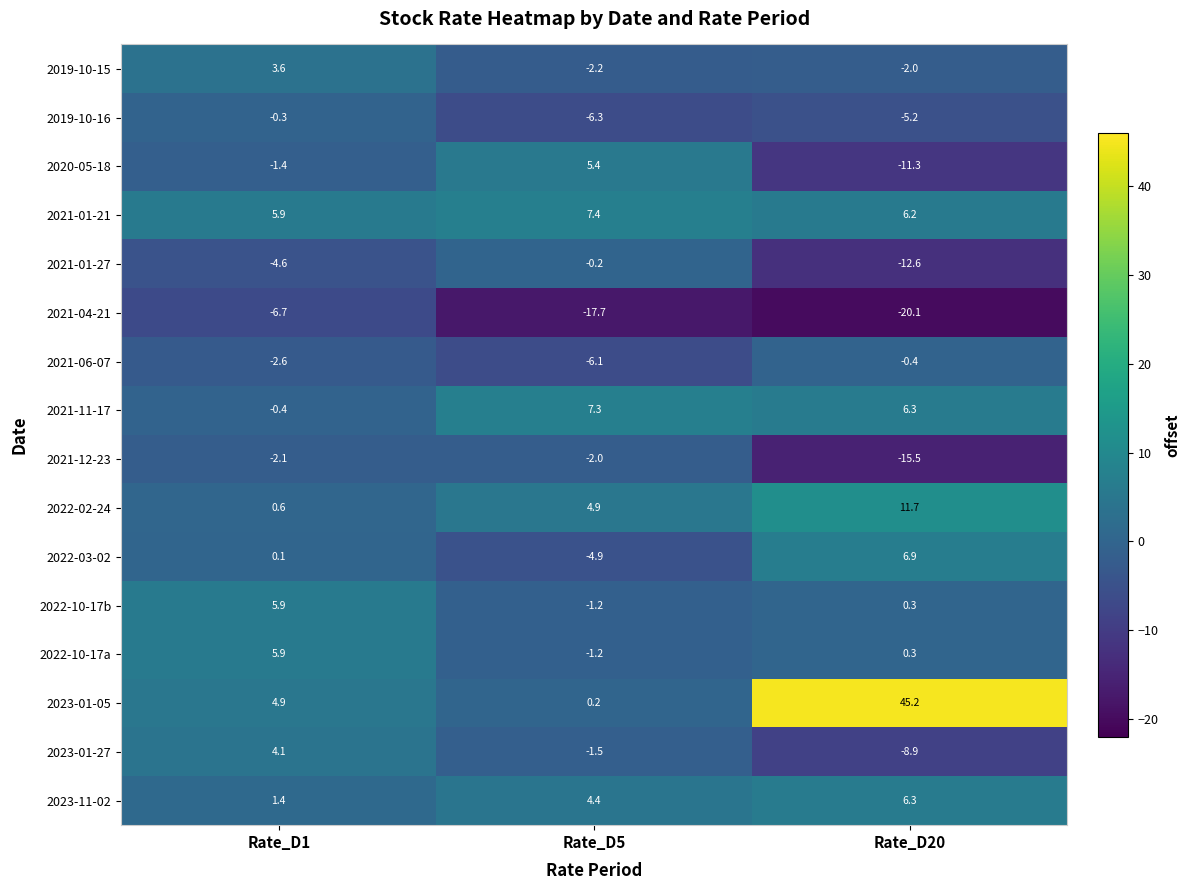

What is the difference between the 2022-10-17a values at Rate_D20 and Rate_D1?

5.6